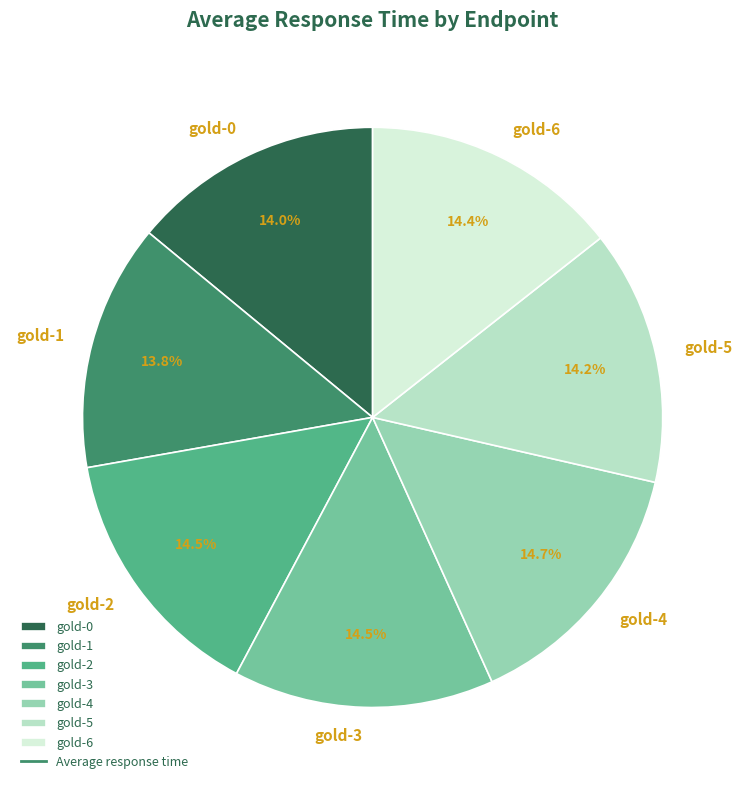

To the nearest percent, what is the combined percentage of gold-2 and gold-6?

29%